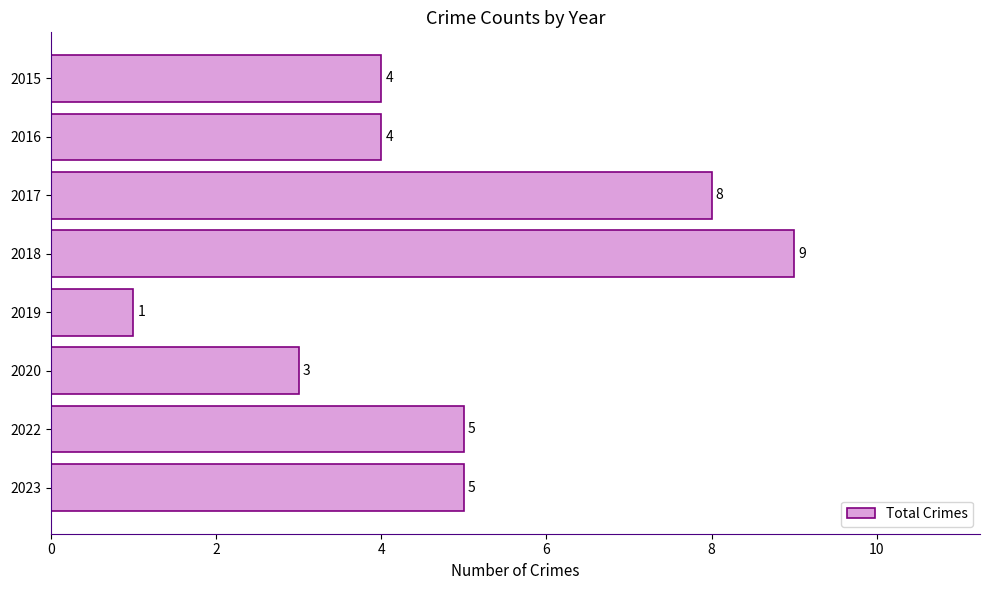

What is the change in value from 2017 to 2018?

+1